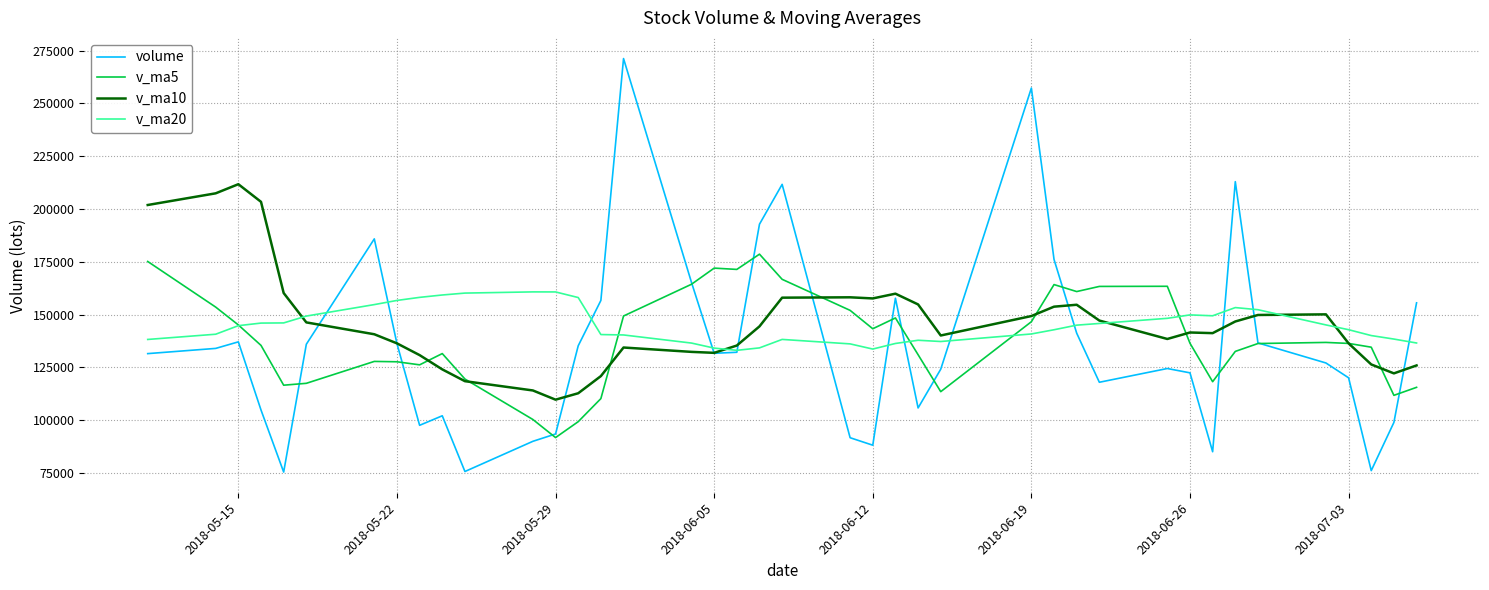

Which series has the largest range (max minus min)?

volume